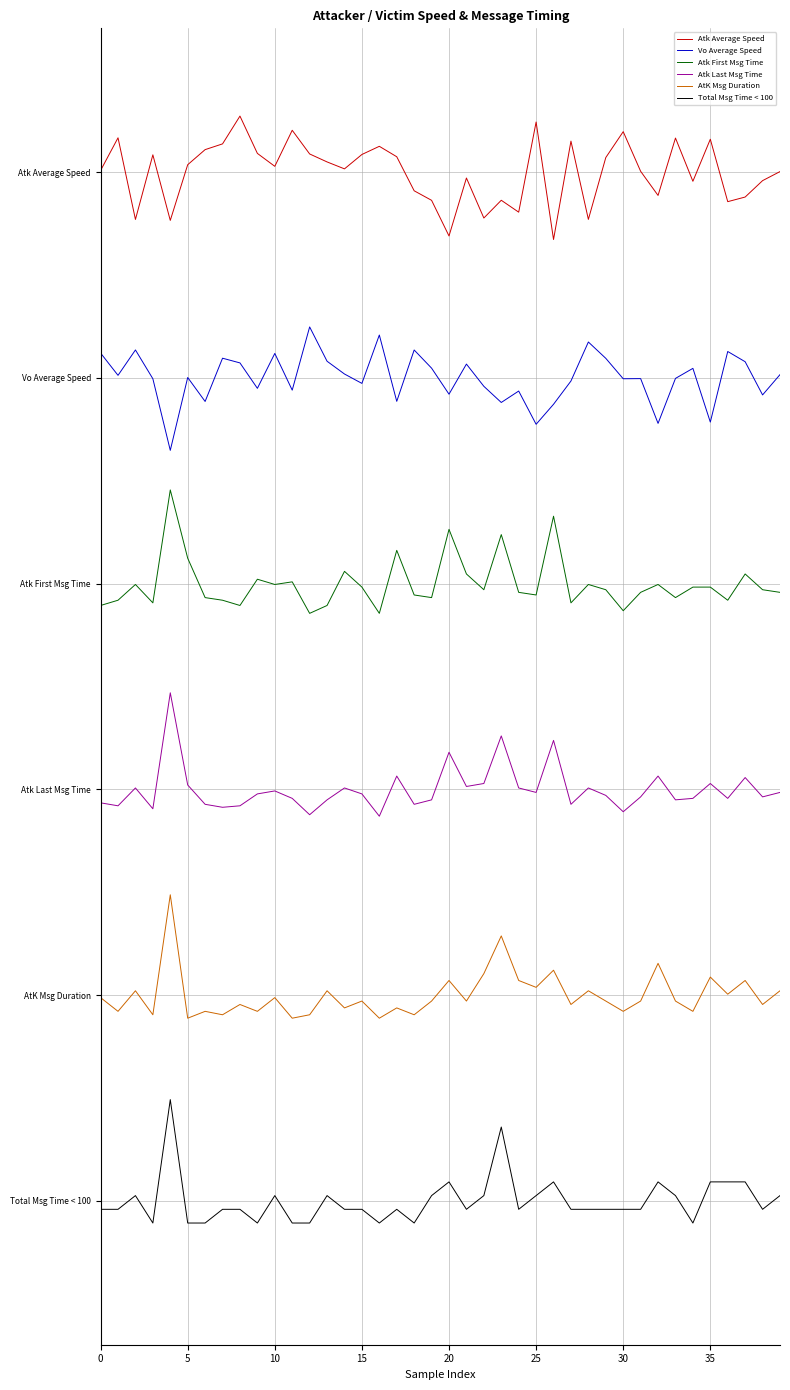

Does the chart display data point markers on the line(s)?

No